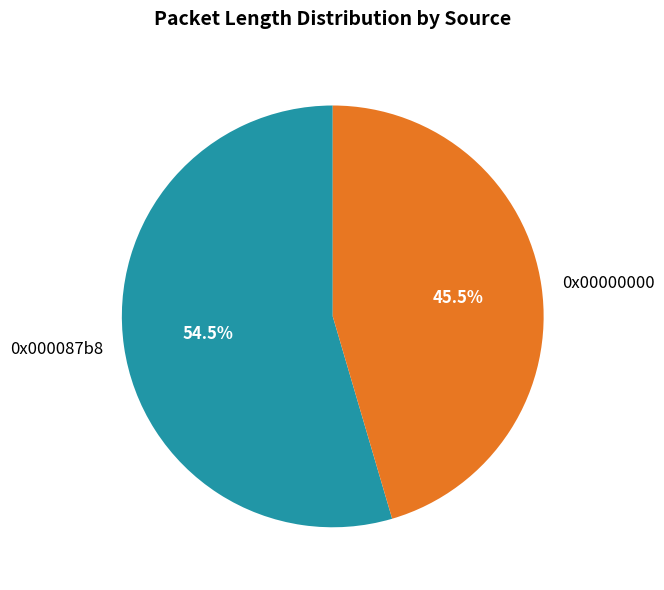

Between 0x00000000 and 0x000087b8, which is larger?

0x000087b8